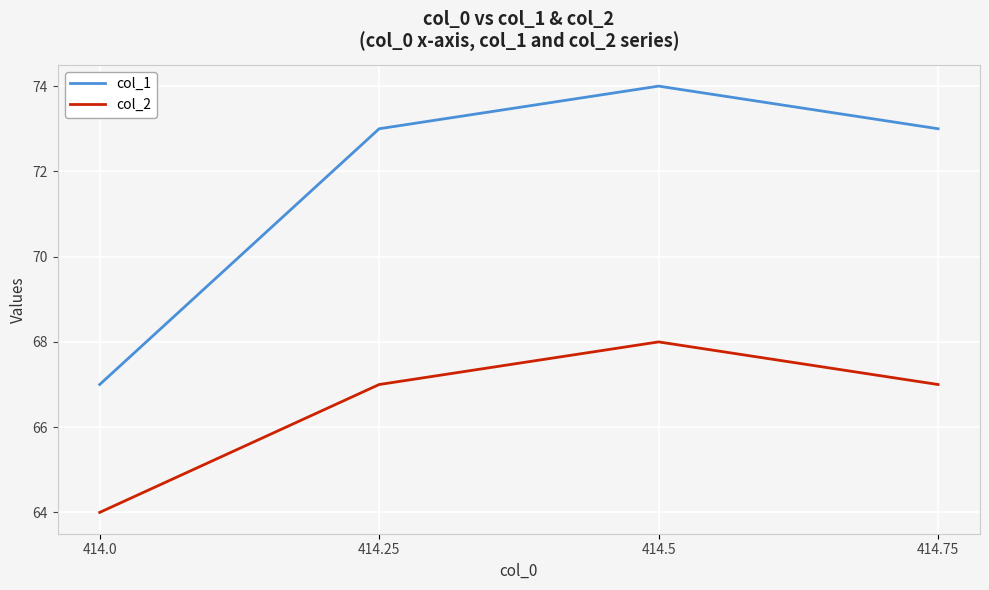

What is the lowest value of the col_2 series?

64